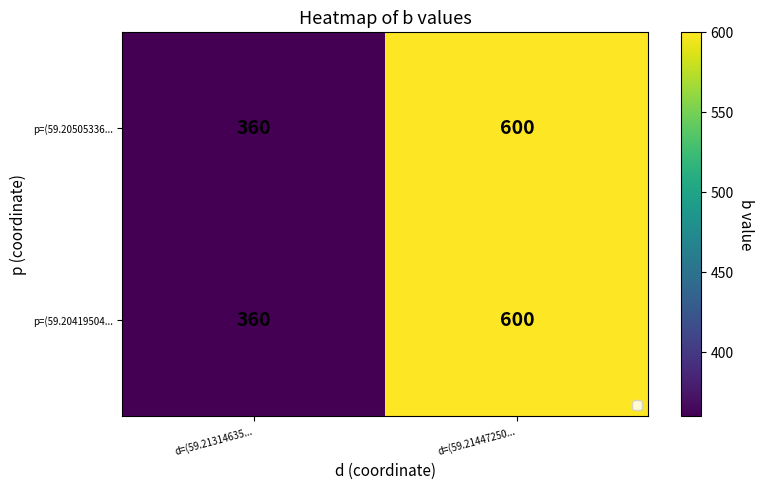

What is the smallest value displayed?

360